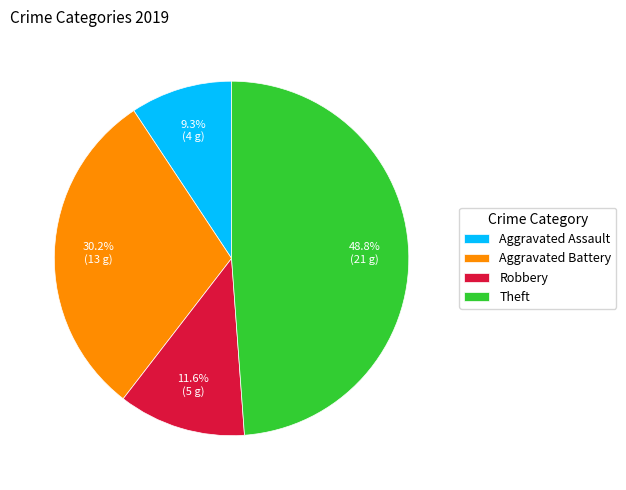

Does any single category account for the majority?

No